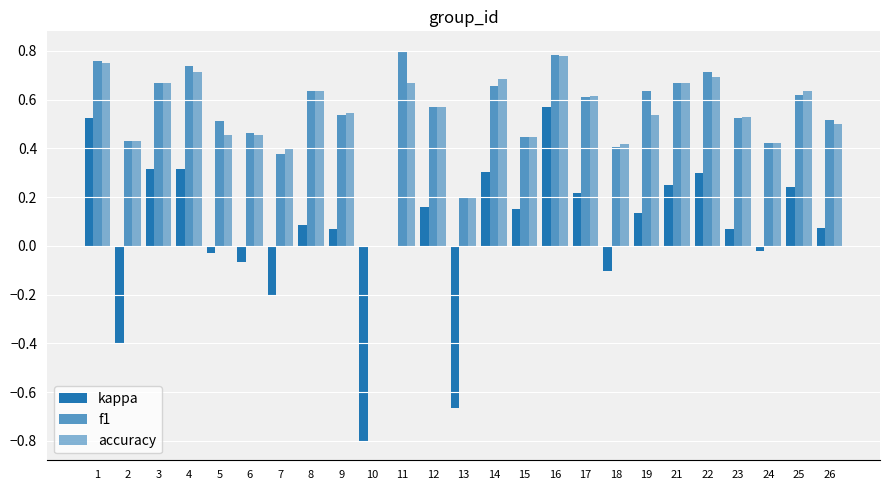

Rank the series by their maximum value, from highest to lowest.

f1, accuracy, kappa